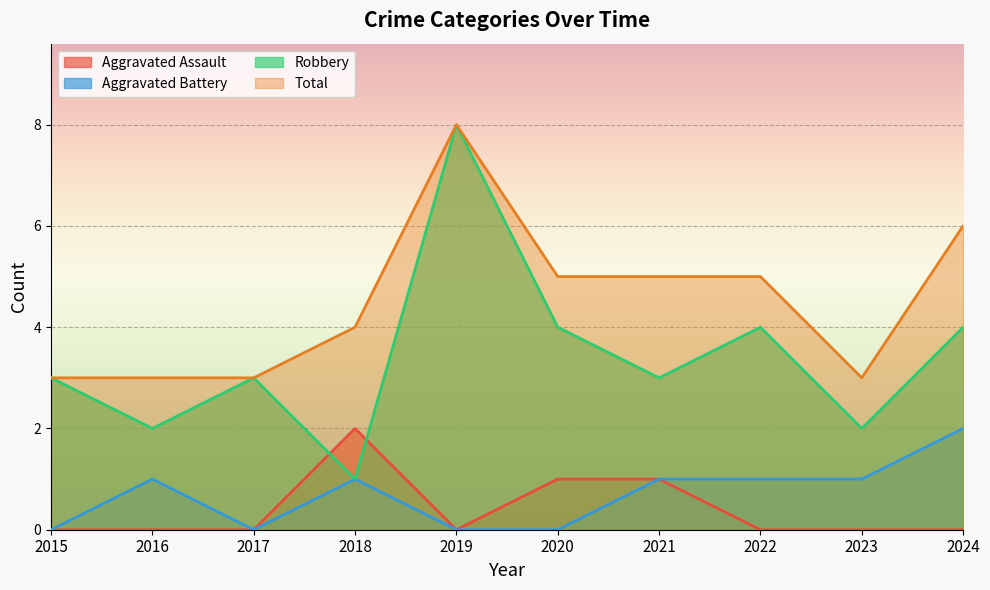

At which category does Robbery reach its first local peak?

2017